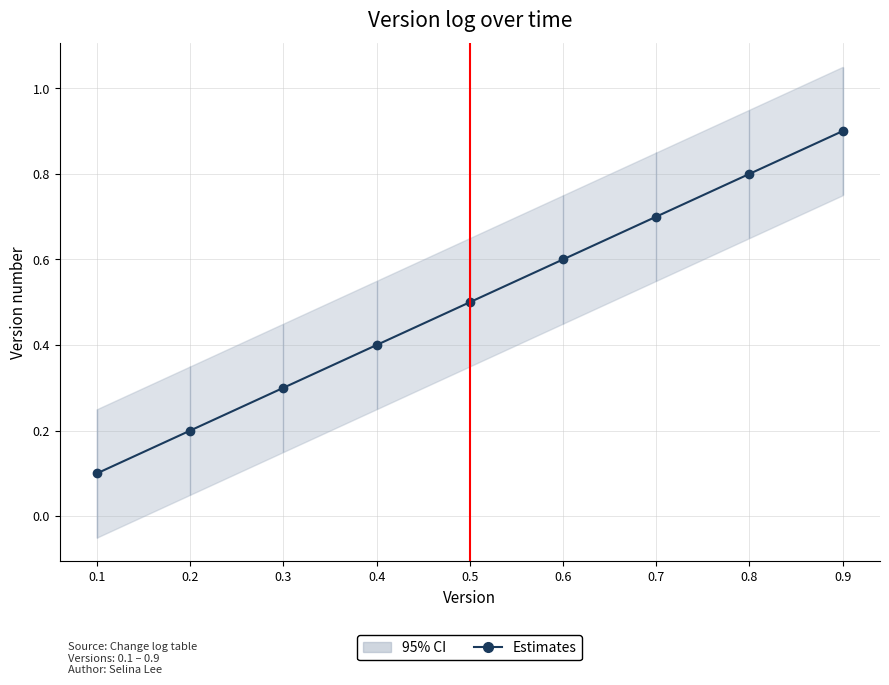

At which category does the chart reach its peak across all series?

0.9